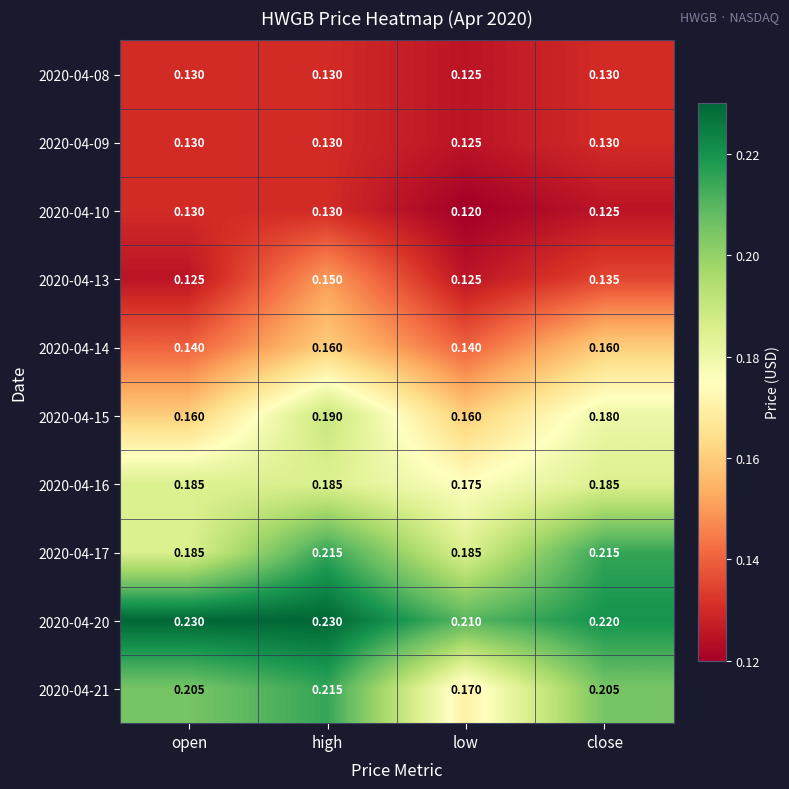

Which series has the largest total across all categories?

2020-04-20